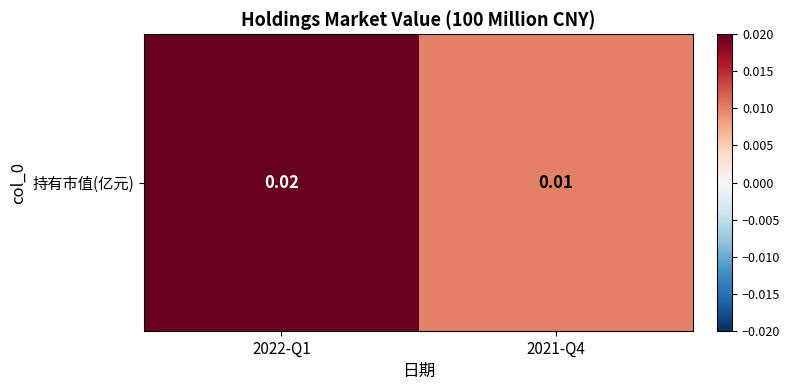

Rank the categories by value from highest to lowest.

2022-Q1, 2021-Q4